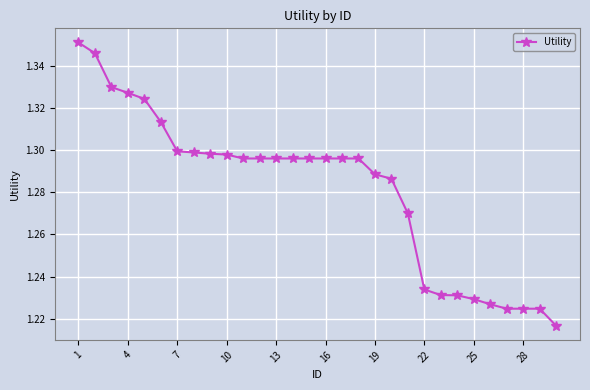

Count the values in the range 1 to 2.

30